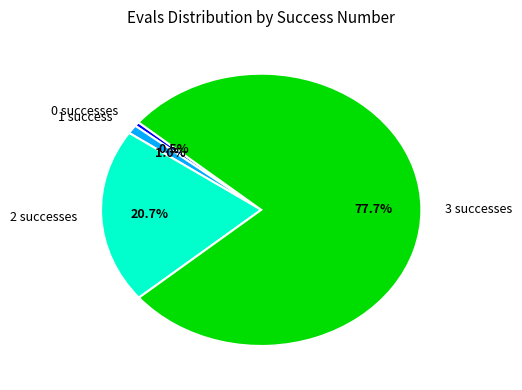

Is there any slice that represents more than half of the pie?

Yes